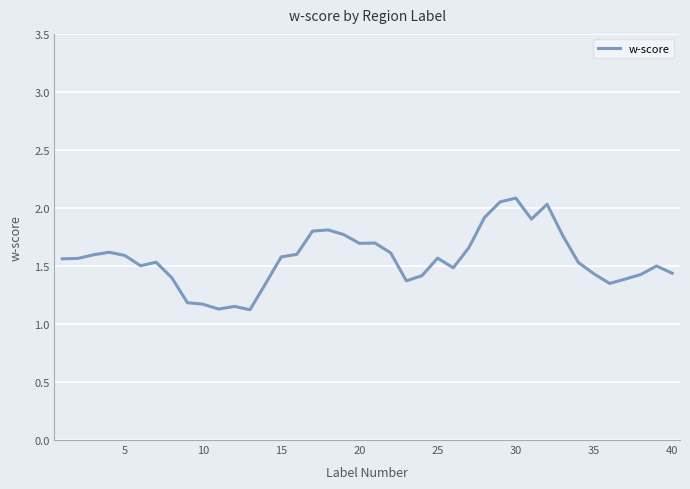

What is the sum of all values?

62.4